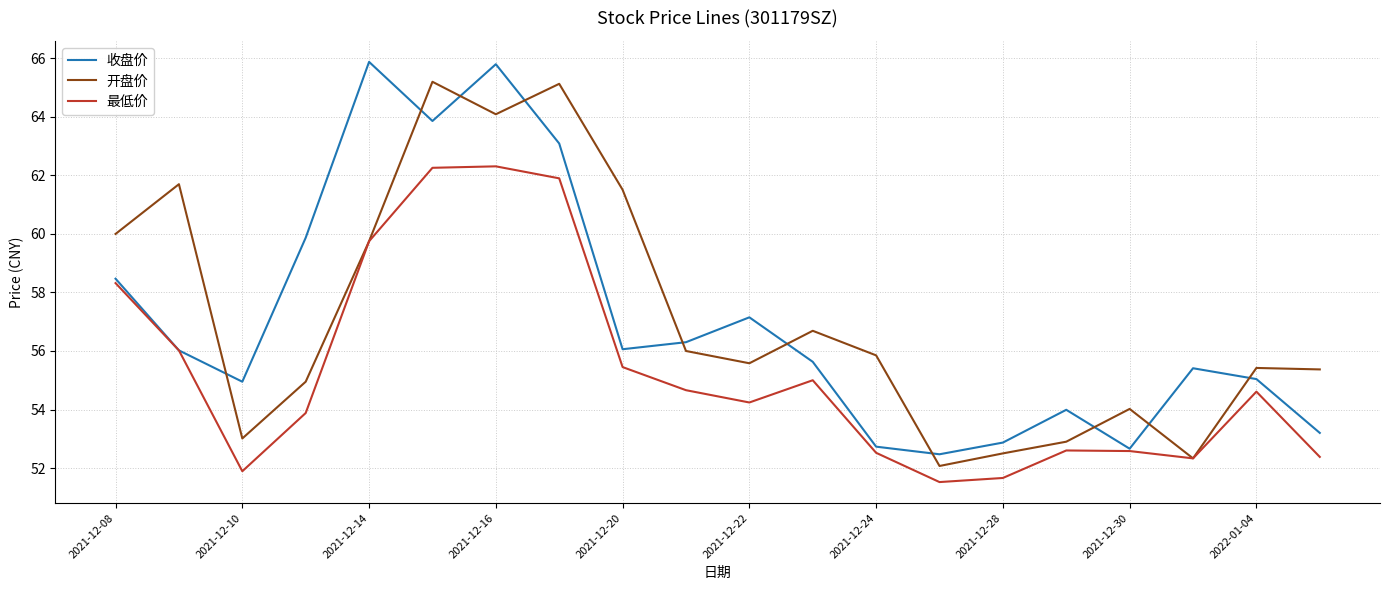

Which series has the widest spread of values?

收盘价